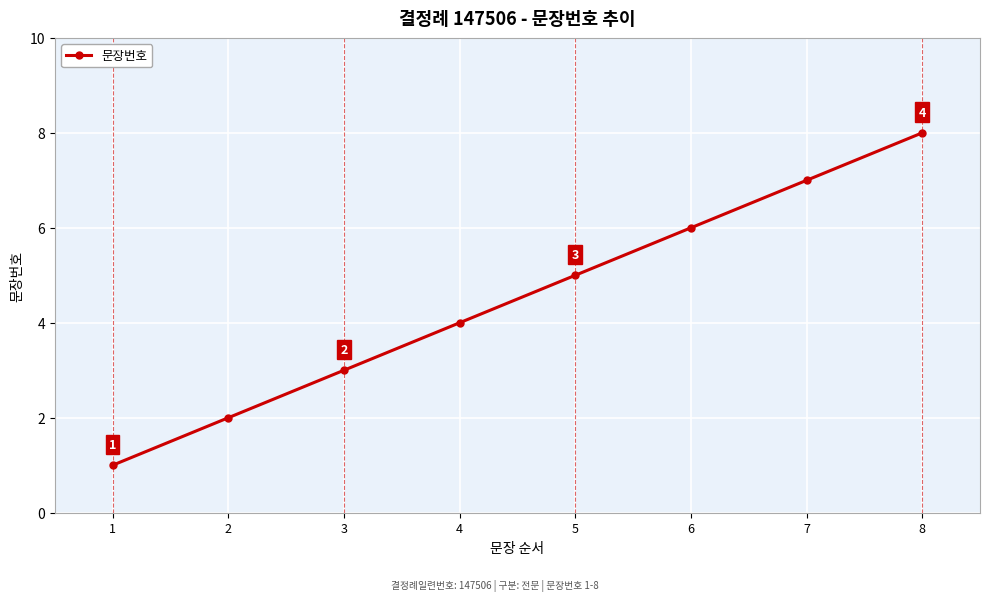

Reading left to right, what are all the values shown in this chart?

1	2	3	4	5	6	7	8